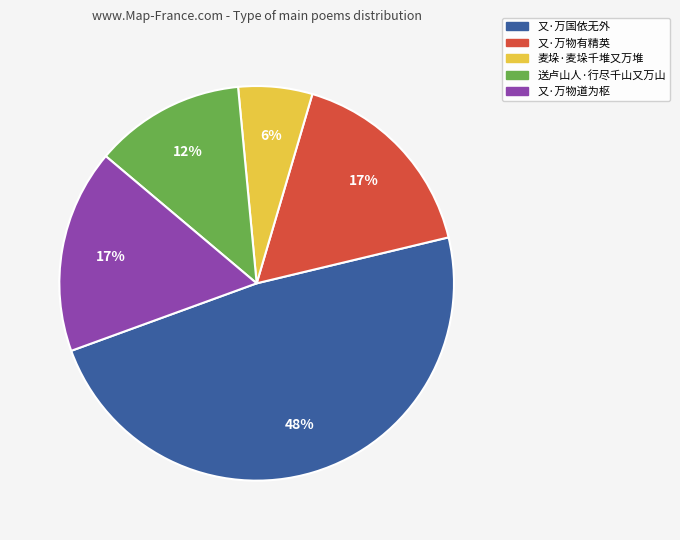

Does 又·万国依无外 represent more than half of the total?

No